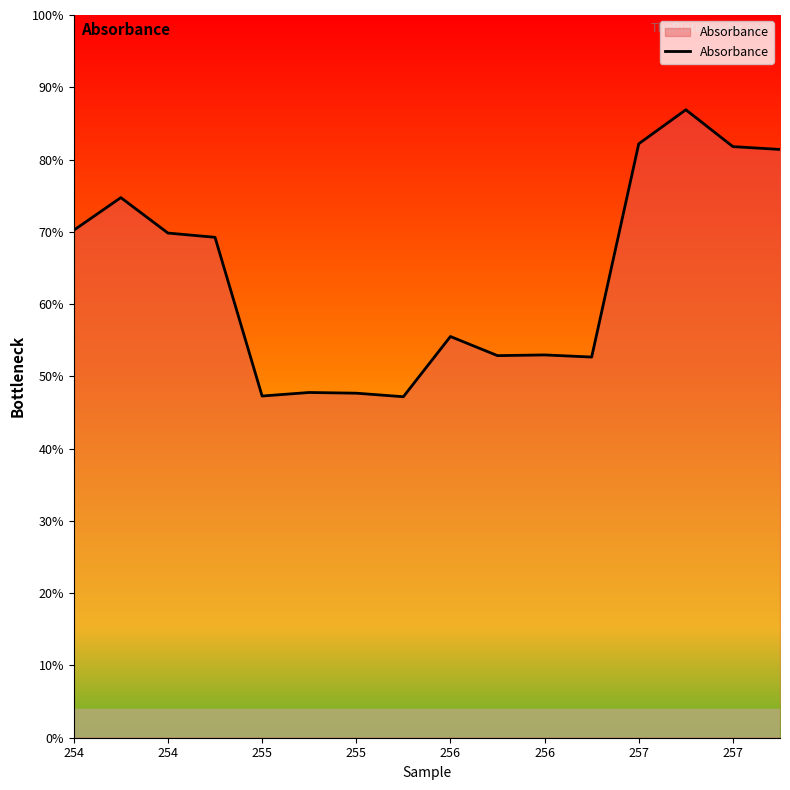

Which category has the highest value across all series?

13